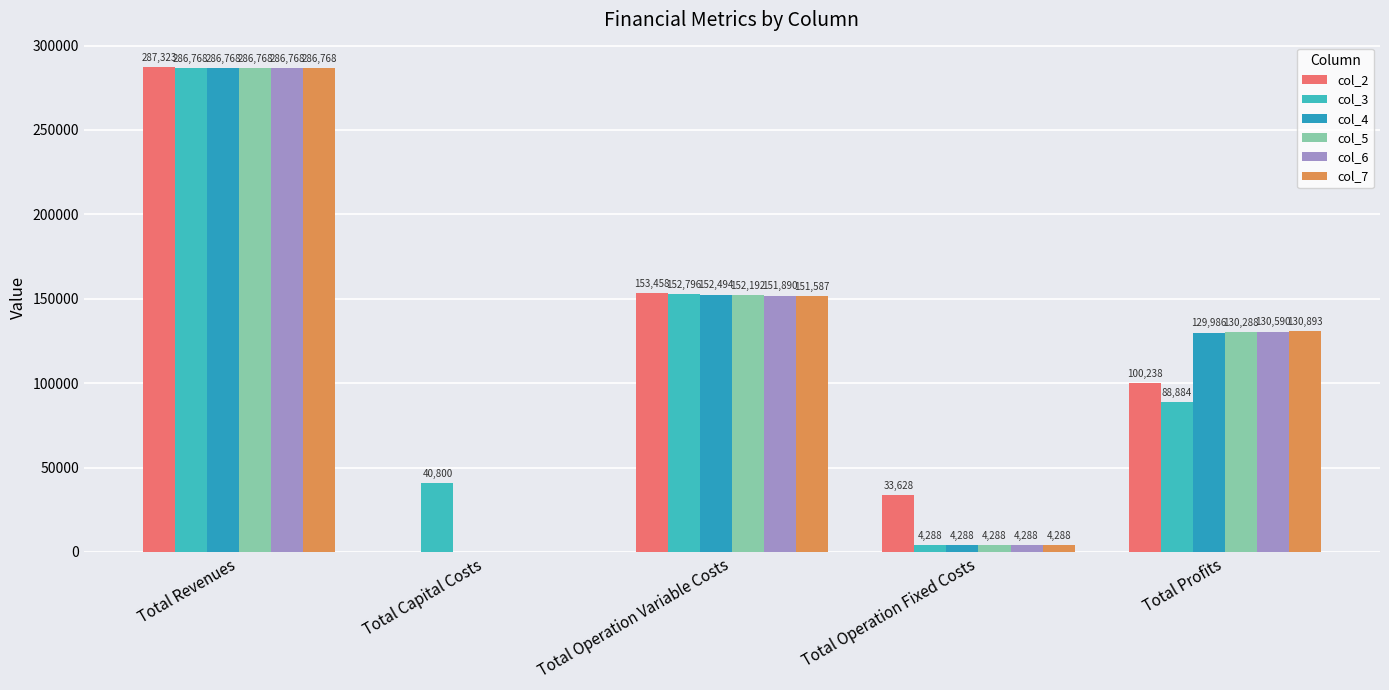

How many categories are shown in the chart?

5